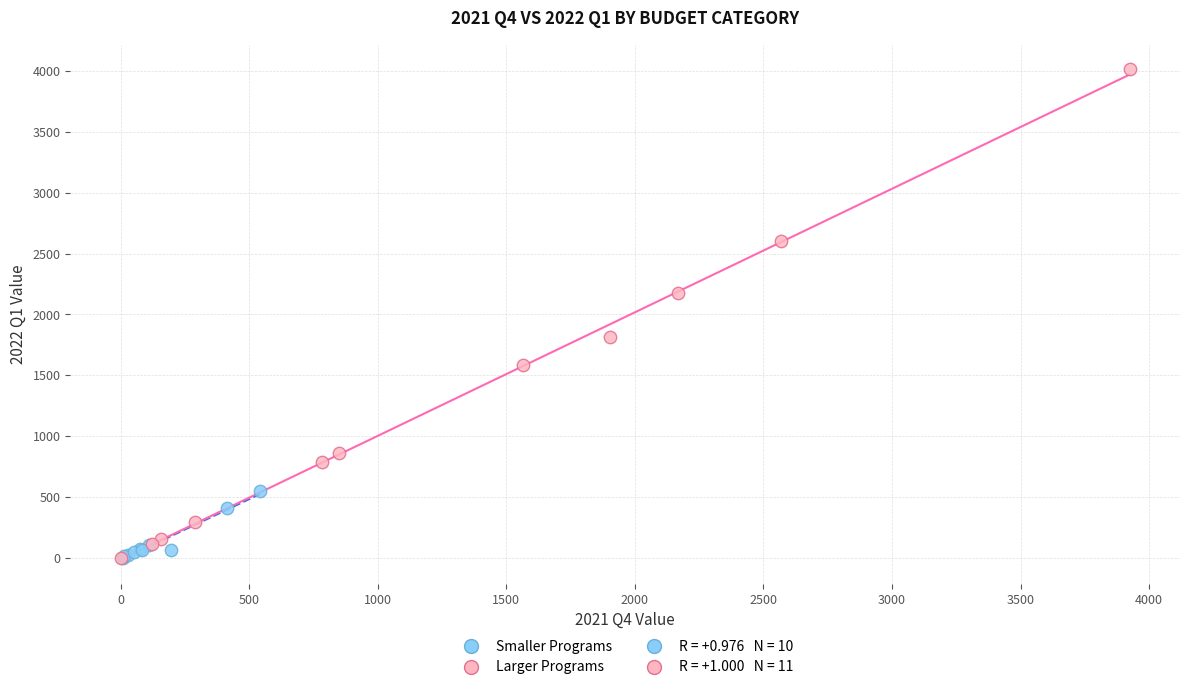

Which series reaches the maximum Y coordinate?

Larger Programs